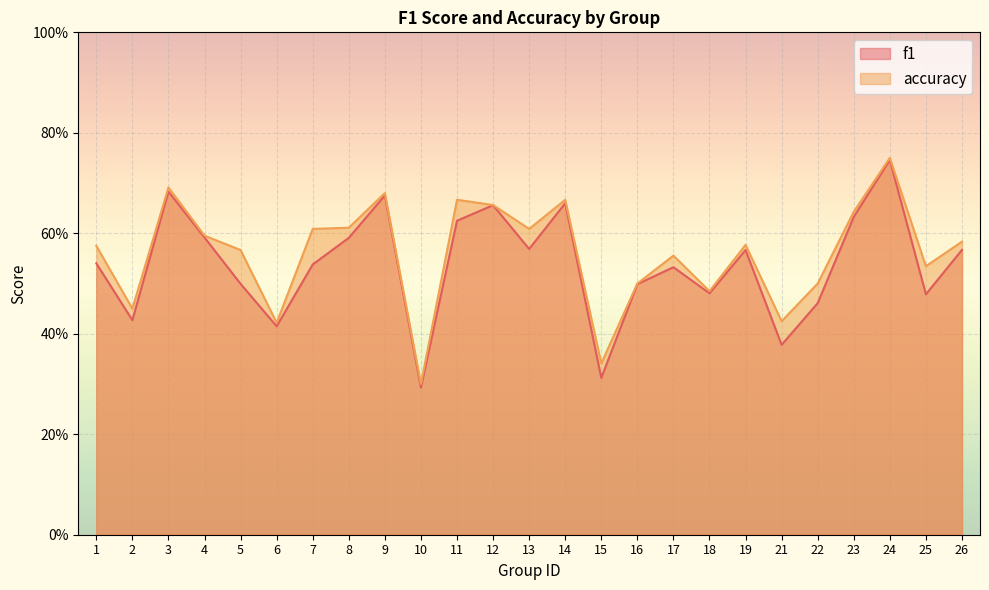

Reading right to left, list all the values displayed in this chart.

f1: 0.6	0.5	0.7	0.6	0.5	0.4	0.6	0.5	0.5	0.5	0.3	0.7	0.6	0.7	0.6	0.3	0.7	0.6	0.5	0.4	0.5	0.6	0.7	0.4	0.5
accuracy: 0.6	0.5	0.8	0.6	0.5	0.4	0.6	0.5	0.6	0.5	0.3	0.7	0.6	0.7	0.7	0.3	0.7	0.6	0.6	0.4	0.6	0.6	0.7	0.5	0.6